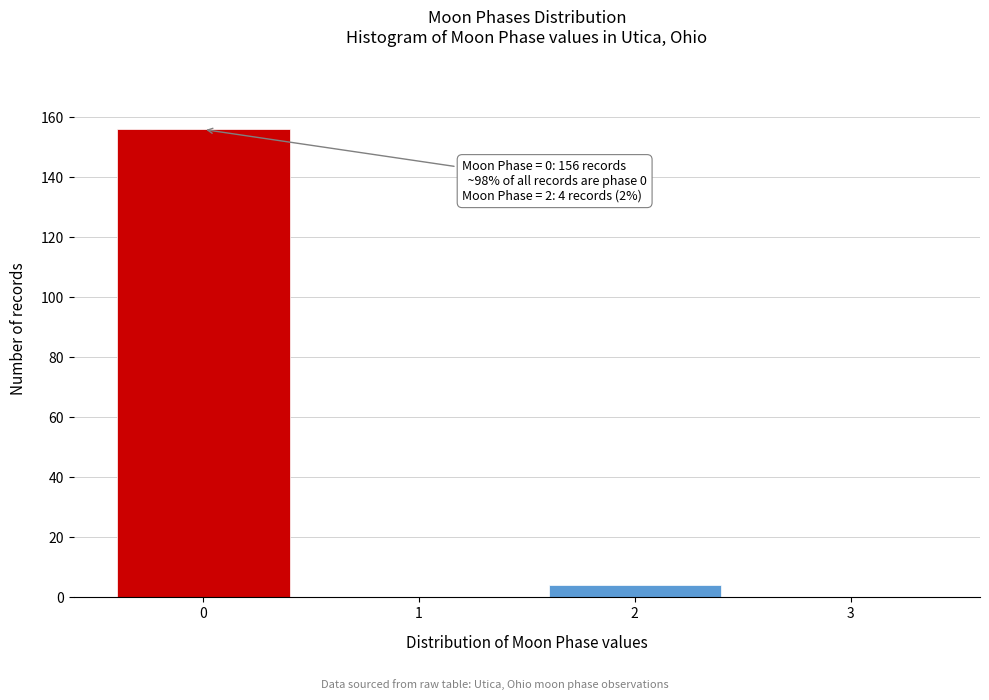

Reading right to left, extract all data points from this chart.

3=0	2=4	1=0	0=156